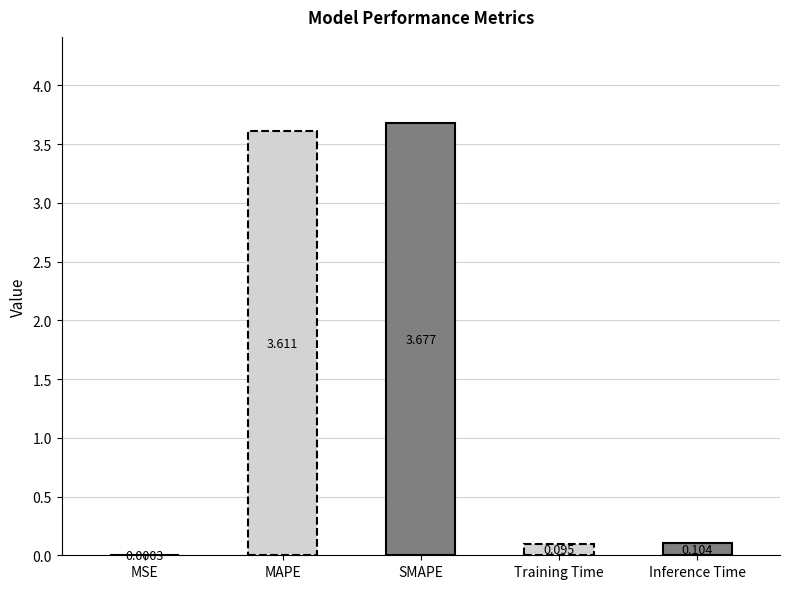

Reading left to right, transcribe all the data shown in this chart.

MSE=0.0	MAPE=3.6	SMAPE=3.7	Training Time=0.1	Inference Time=0.1